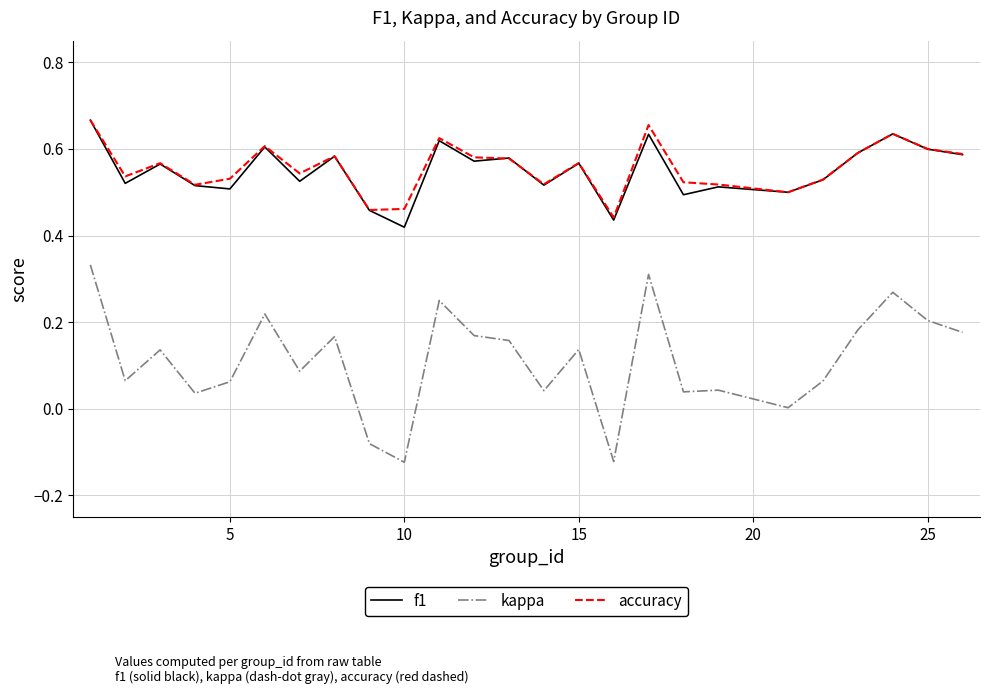

Which series has the widest spread of values?

kappa